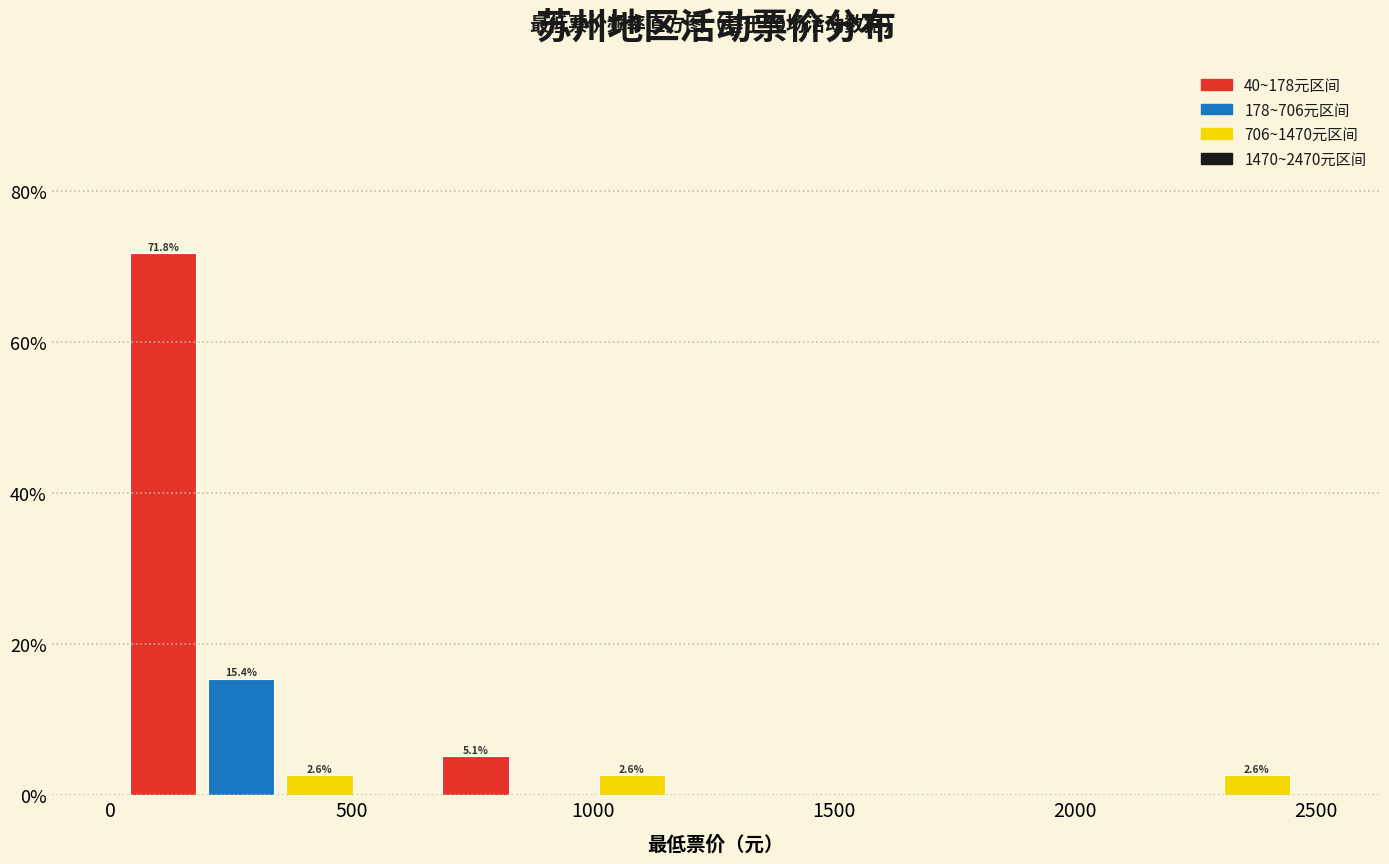

Around what value on the x-axis is the tallest bar? Give the approximate position of its centre, as read against the axis.

100